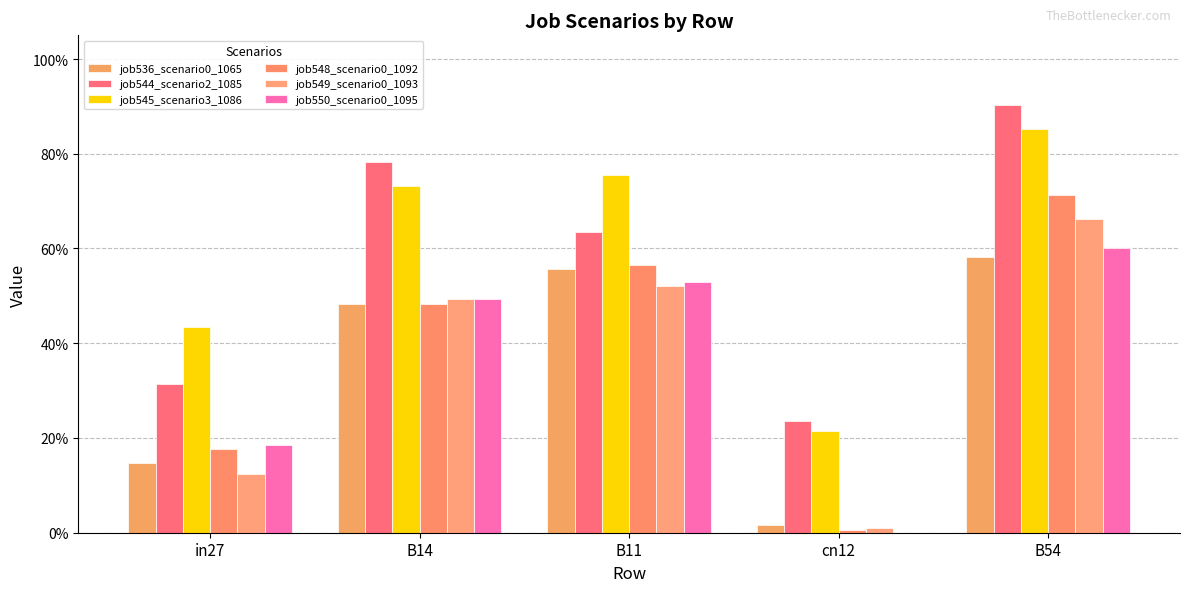

Which series has the largest total across all categories?

job545_scenario3_1086